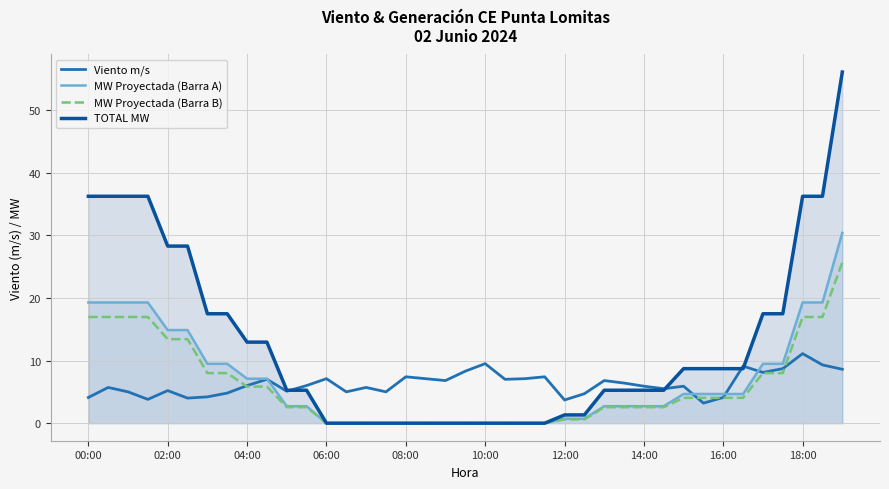

What is the average value of the MW Proyectada (Barra A) series?

6.8